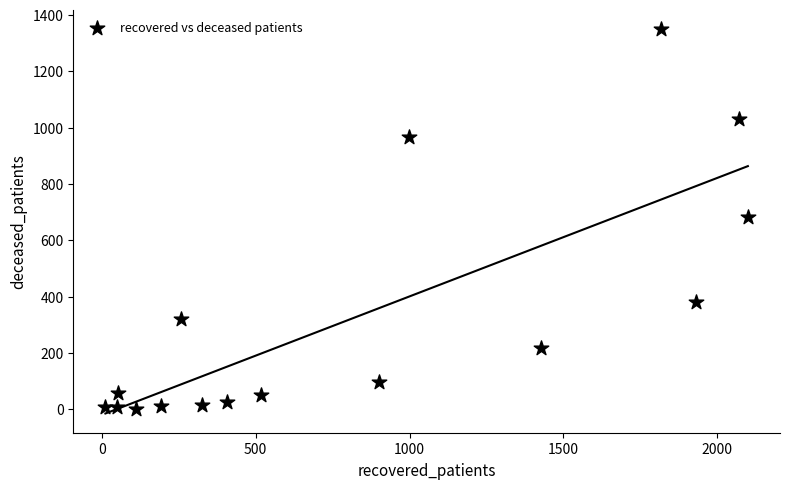

What is the range of Y values (max minus min)?

1348